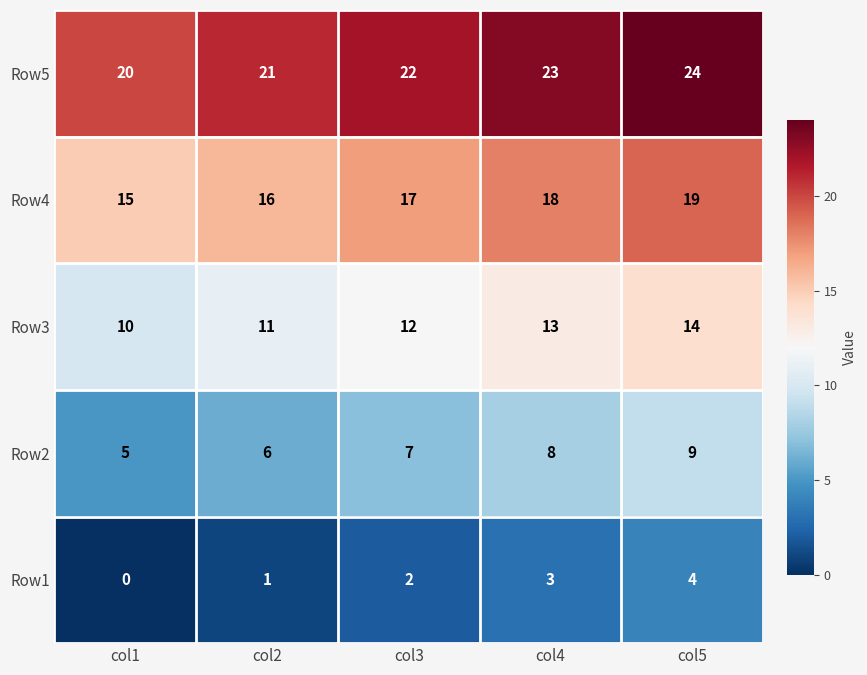

Reading left to right, what are all the values shown in this chart?

Row5: 20	21	22	23	24
Row4: 15	16	17	18	19
Row3: 10	11	12	13	14
Row2: 5	6	7	8	9
Row1: 0	1	2	3	4